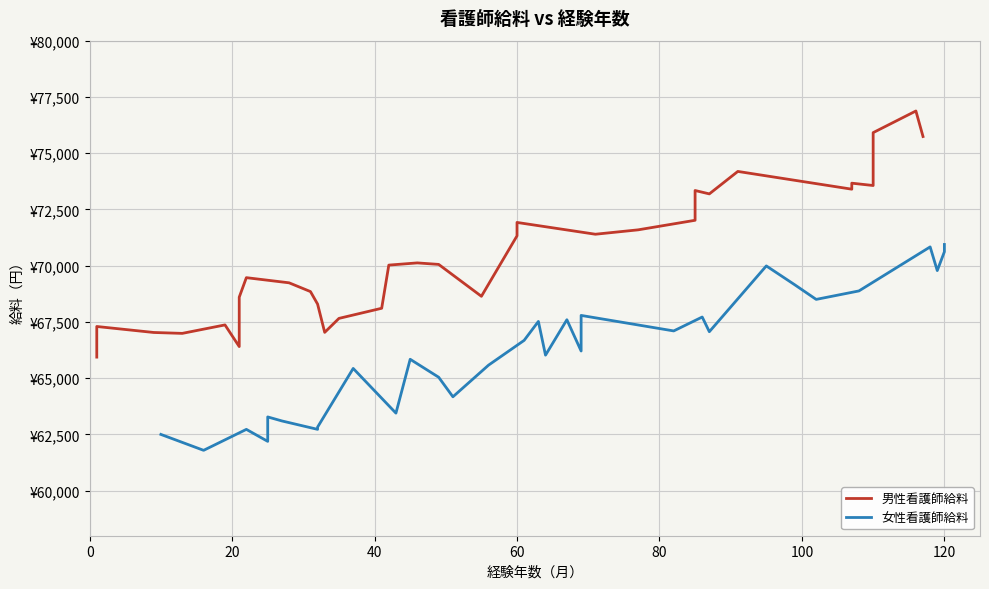

How many series are shown in this chart?

2